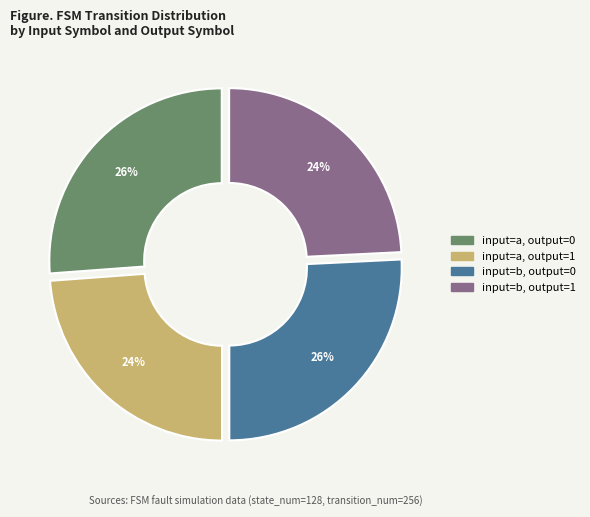

The input=b, output=0 slice represents 31% of the pie. True or false?

False